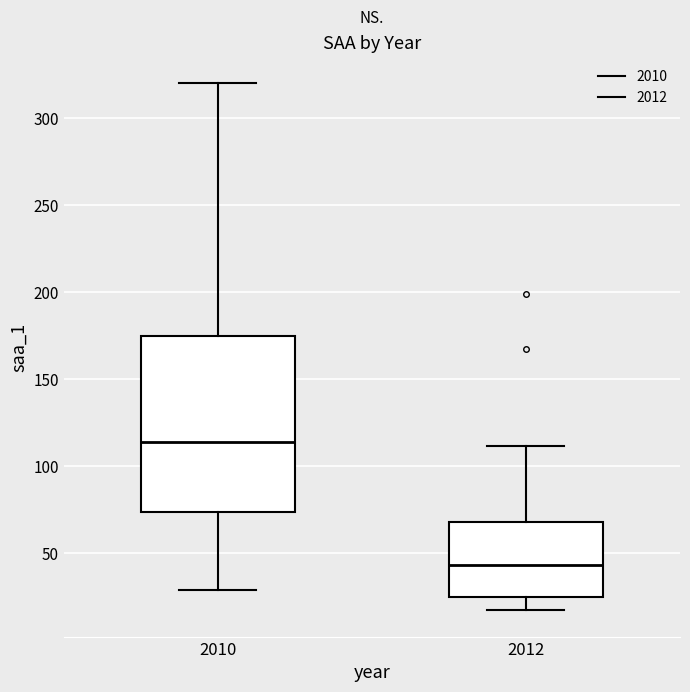

Reading left to right, read every box against the y-axis: the position of its median line, the range the box covers, and the ends of its whiskers. The values are not printed on the chart, so give them approximately, as read against the axis.

2010: median 115, box 75 to 175, whiskers 30 to 320
2012: median 45, box 25 to 70, whiskers 15 to 110